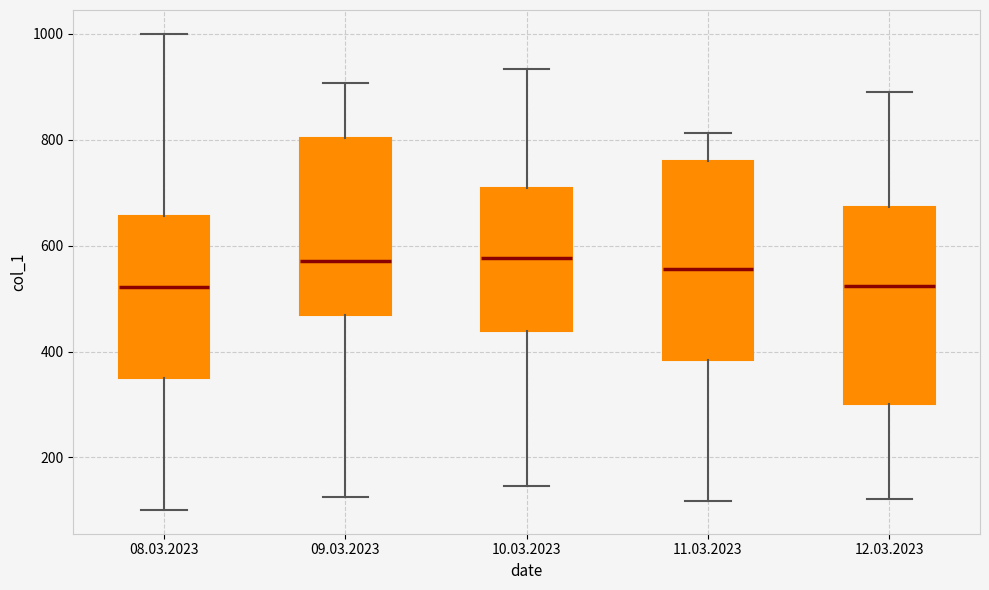

Reading left to right, read every box against the y-axis: the position of its median line, the range the box covers, and the ends of its whiskers. The values are not printed on the chart, so give them approximately, as read against the axis.

08.03.2023: median 520, box 360 to 660, whiskers 100 to 1000
09.03.2023: median 580, box 460 to 800, whiskers 120 to 900
10.03.2023: median 580, box 440 to 700, whiskers 140 to 940
11.03.2023: median 560, box 380 to 760, whiskers 120 to 820
12.03.2023: median 520, box 300 to 680, whiskers 120 to 900